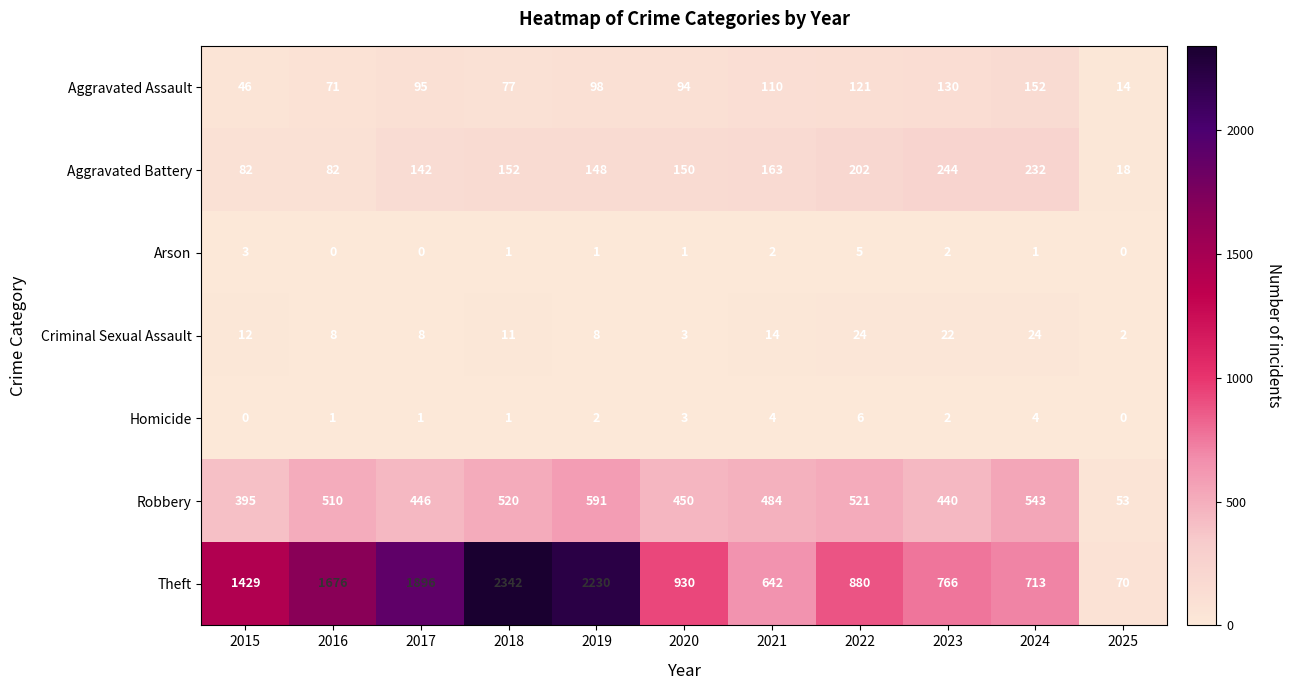

Which series has the largest total across all categories?

Theft